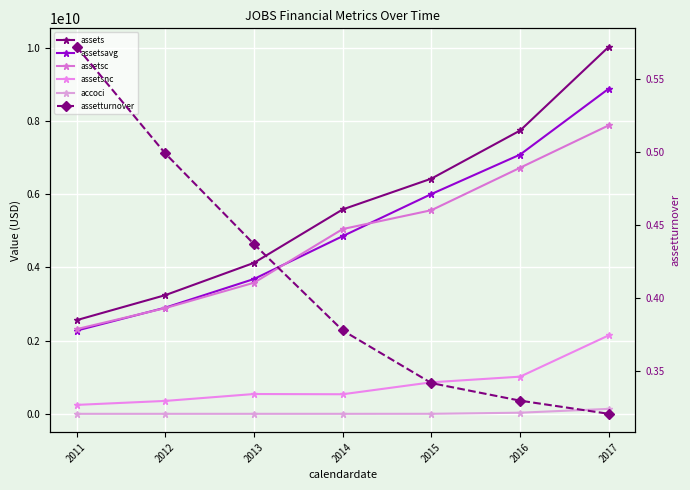

Where does the assetsnc series first go above 542369000?

2015